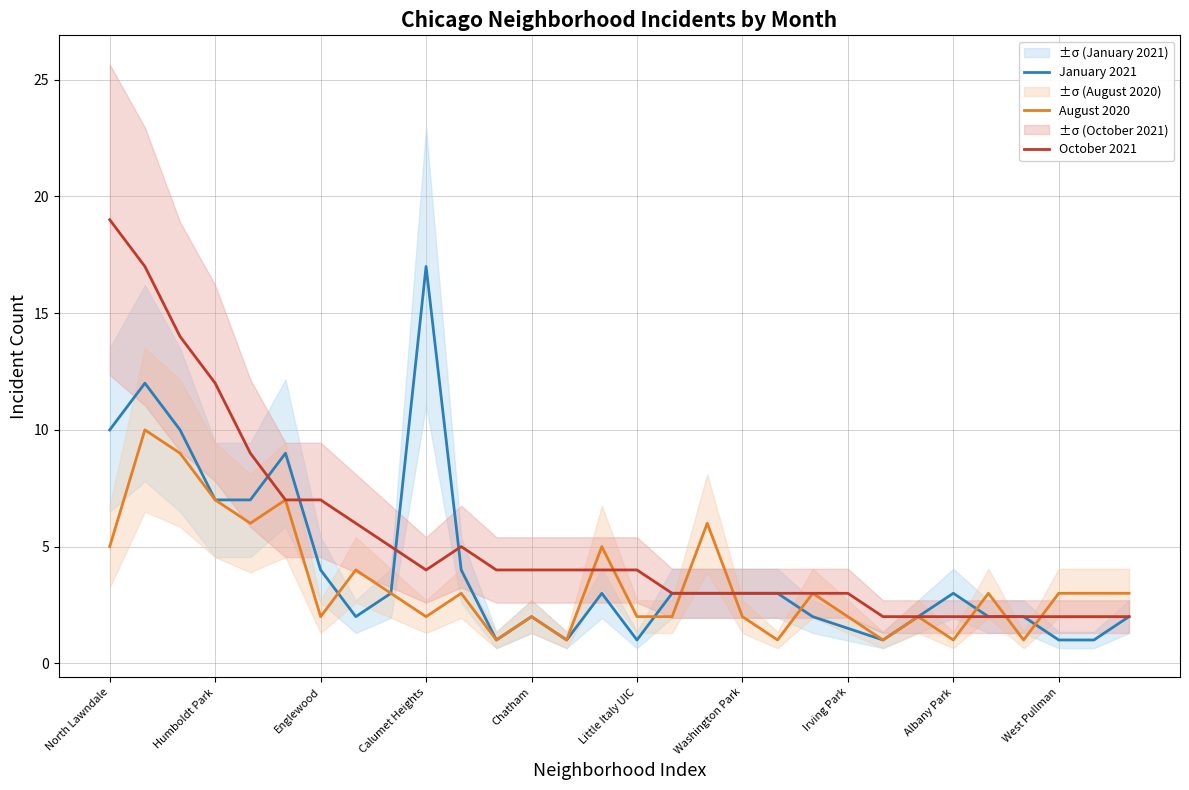

Between 19 and 28, which series saw the biggest shift?

January 2021